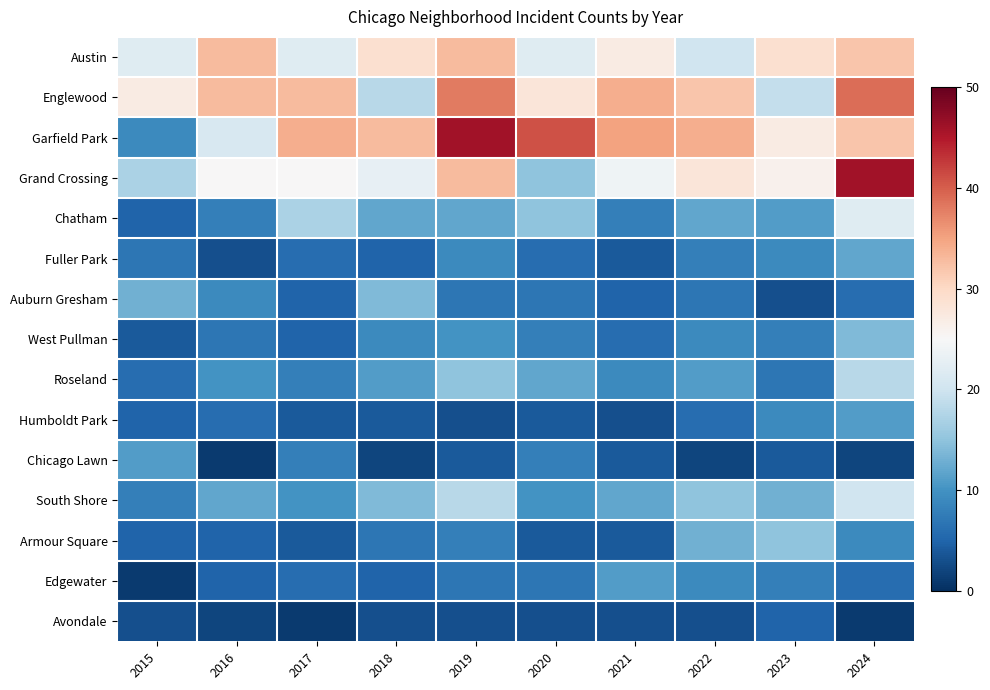

What is the difference between the highest and lowest values at 2020?

38